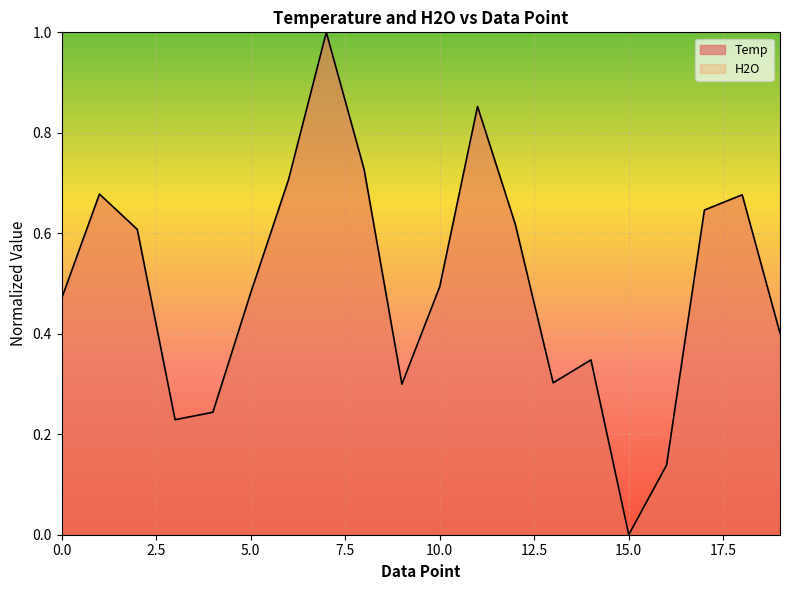

What is the average value?

0.5